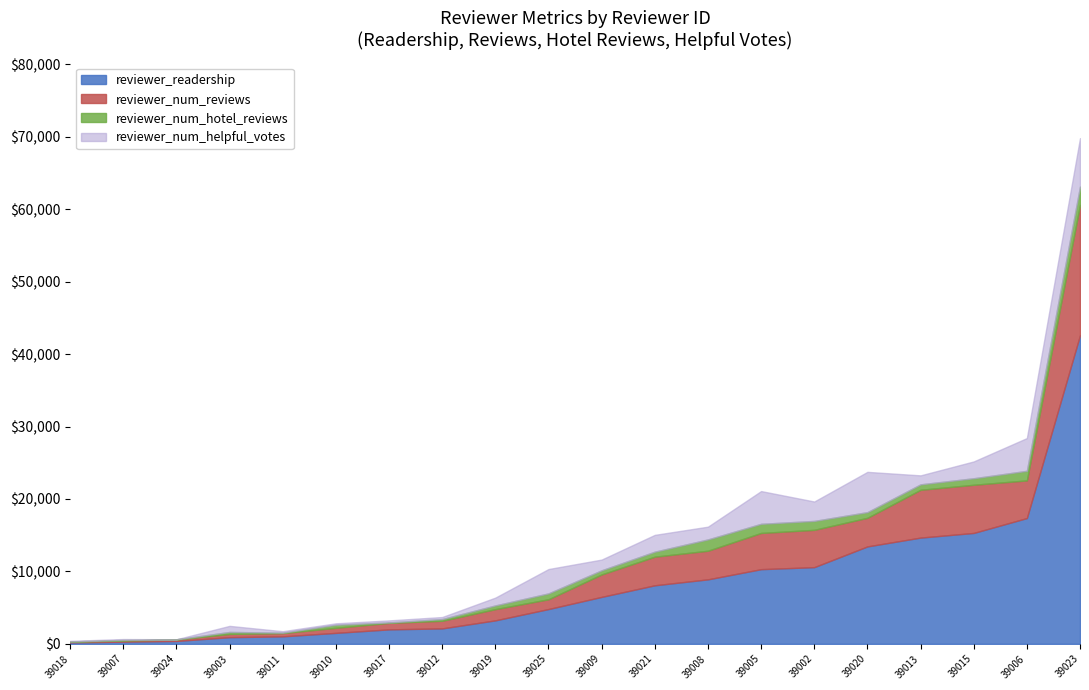

How many categories are shown in the chart?

20